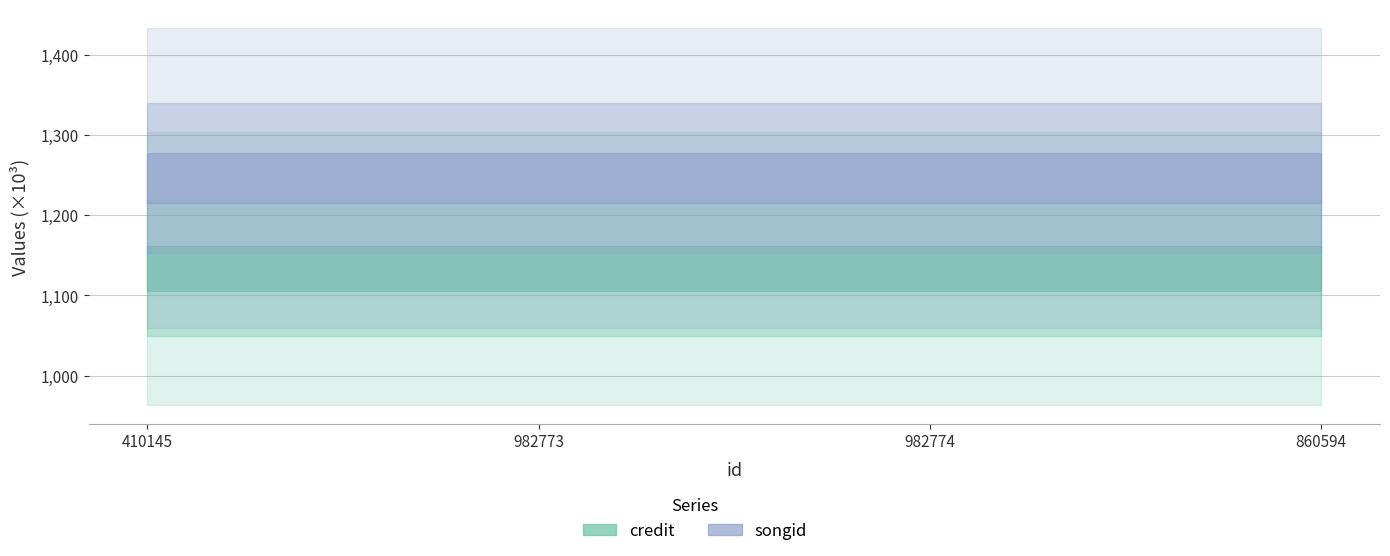

At how many categories does at least one series exceed 1148297?

4